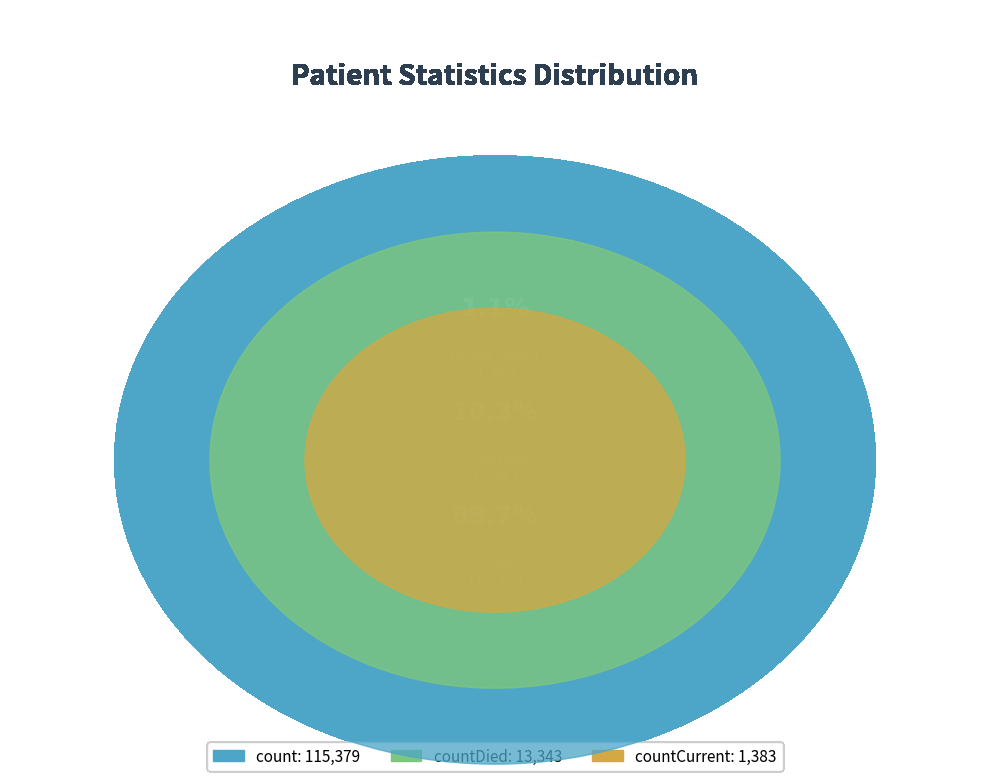

What percentage is NOT represented by countDied?

89.7%